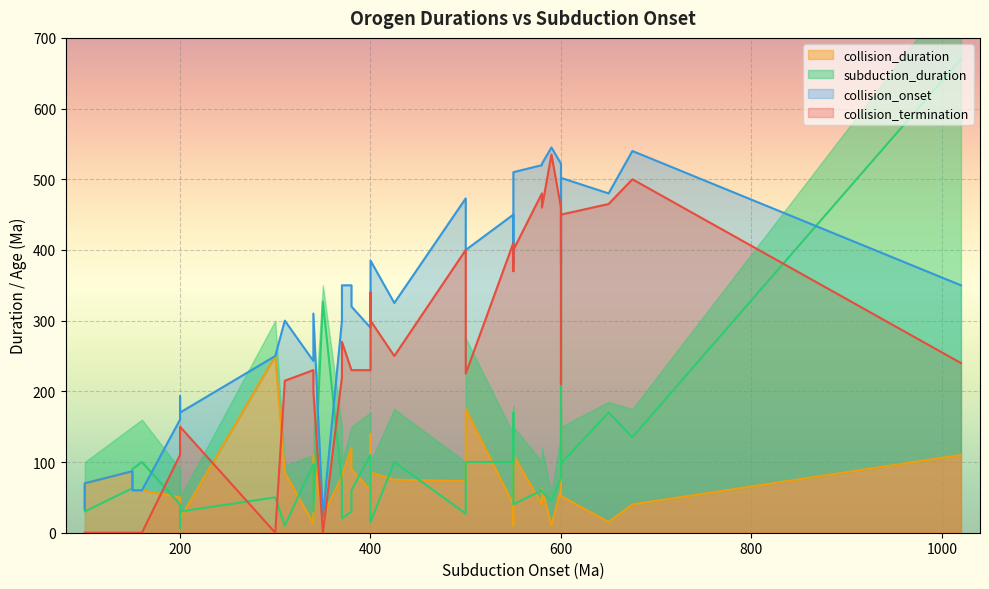

At which category is the sum across all series the highest?

1020